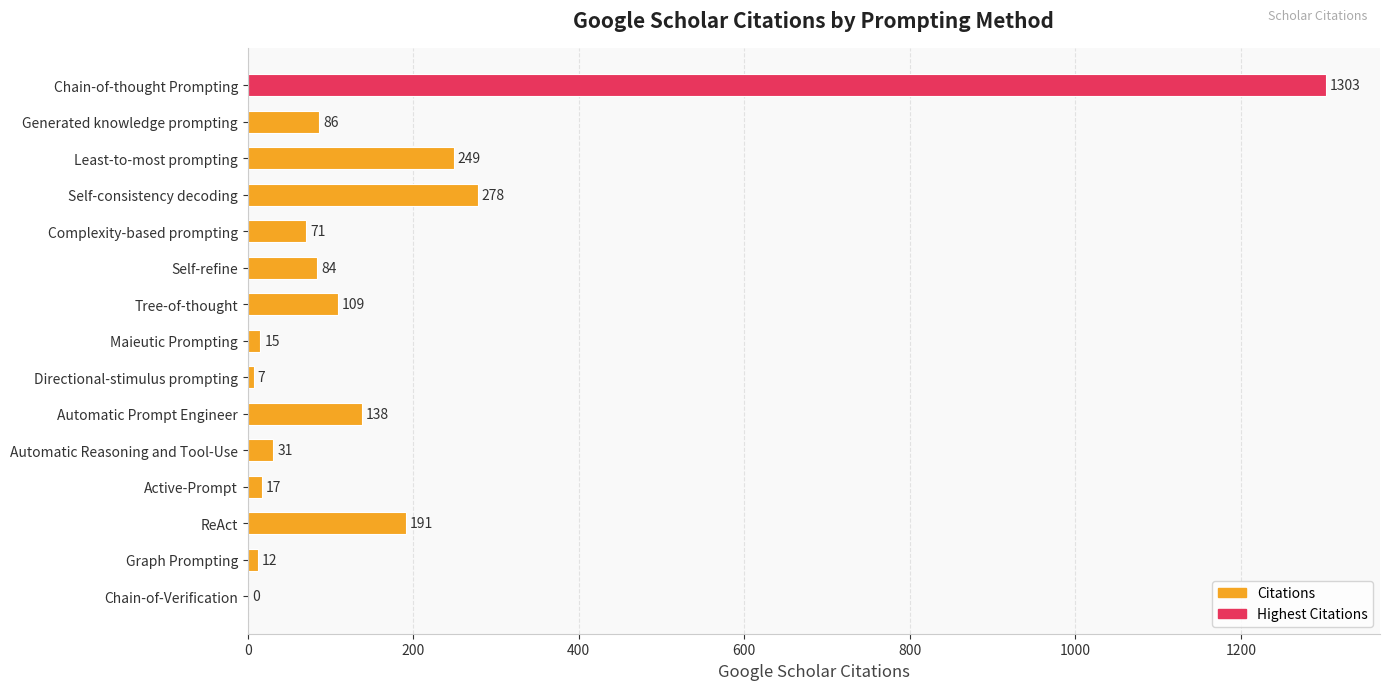

Where is the data nearest to the value 651?

Self-consistency decoding